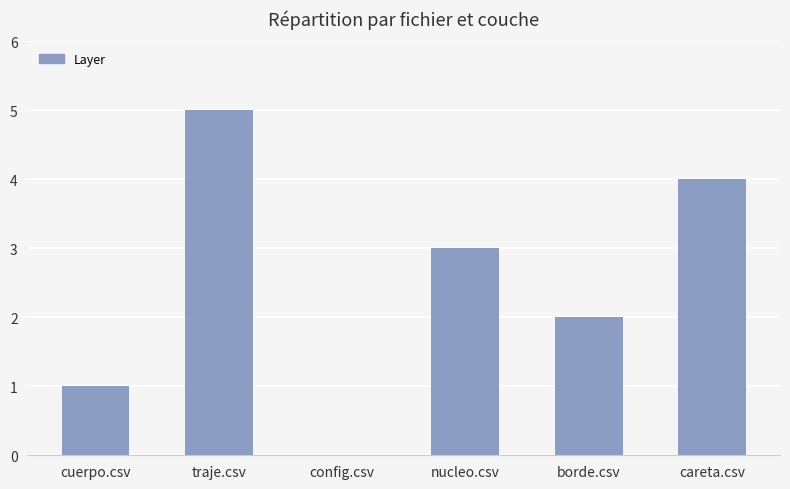

Reading left to right, extract all data points from this chart.

cuerpo.csv=1	traje.csv=5	config.csv=0	nucleo.csv=3	borde.csv=2	careta.csv=4